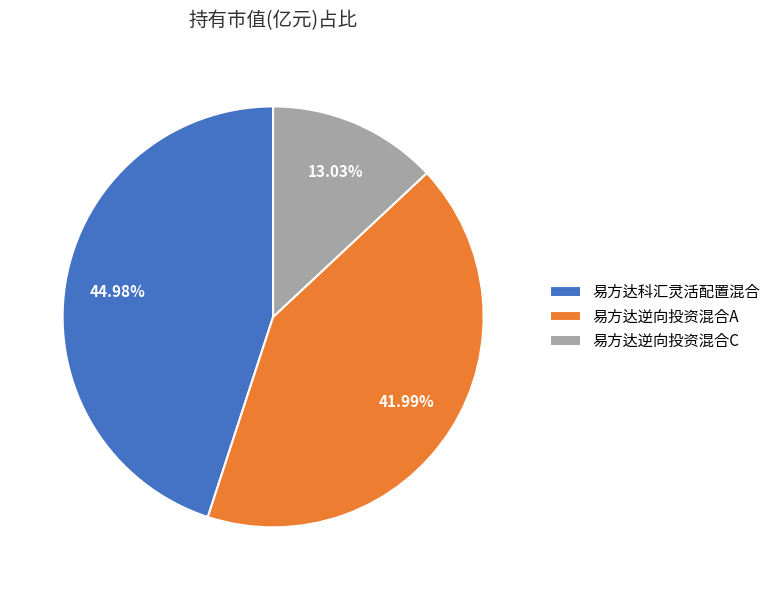

Which has a higher value, 易方达逆向投资混合C or 易方达逆向投资混合A?

易方达逆向投资混合A